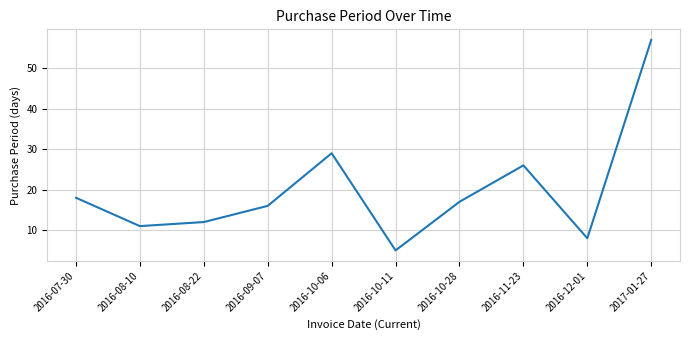

Which category has the lowest value across all series?

2016-10-11